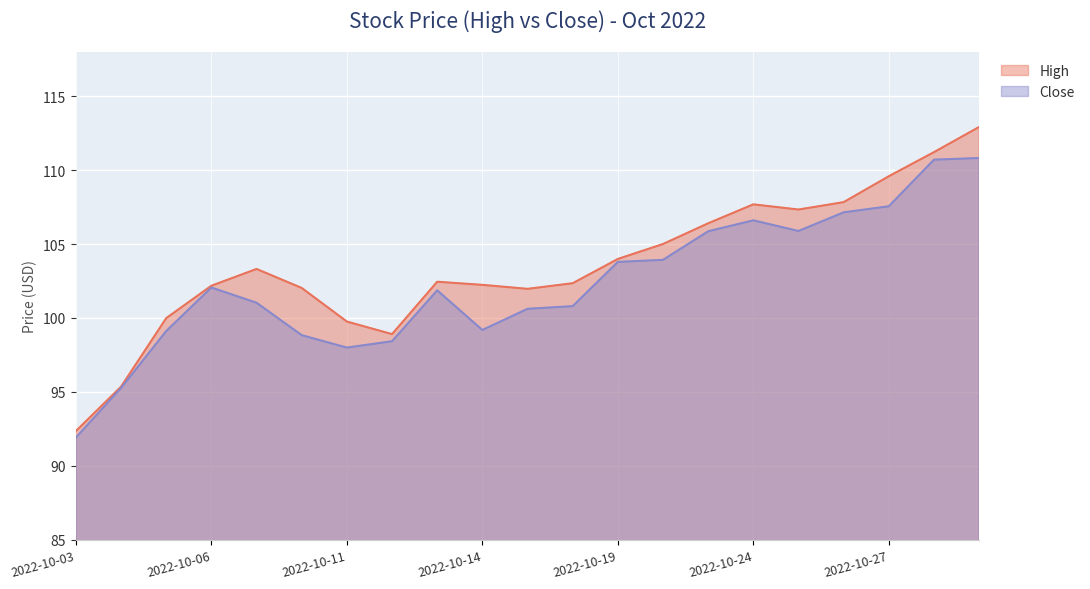

How many lines are shown in the chart?

2